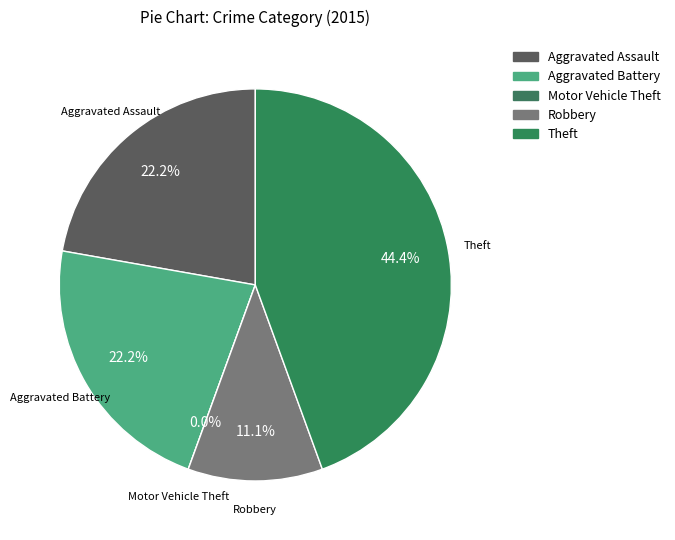

To the nearest percent, what percentage of the pie is Theft?

44%